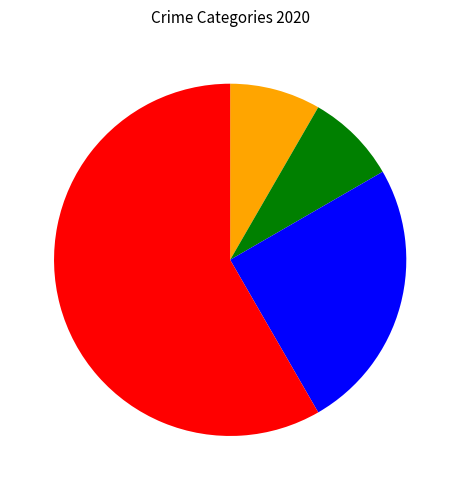

Is there any slice that represents more than half of the pie?

Yes